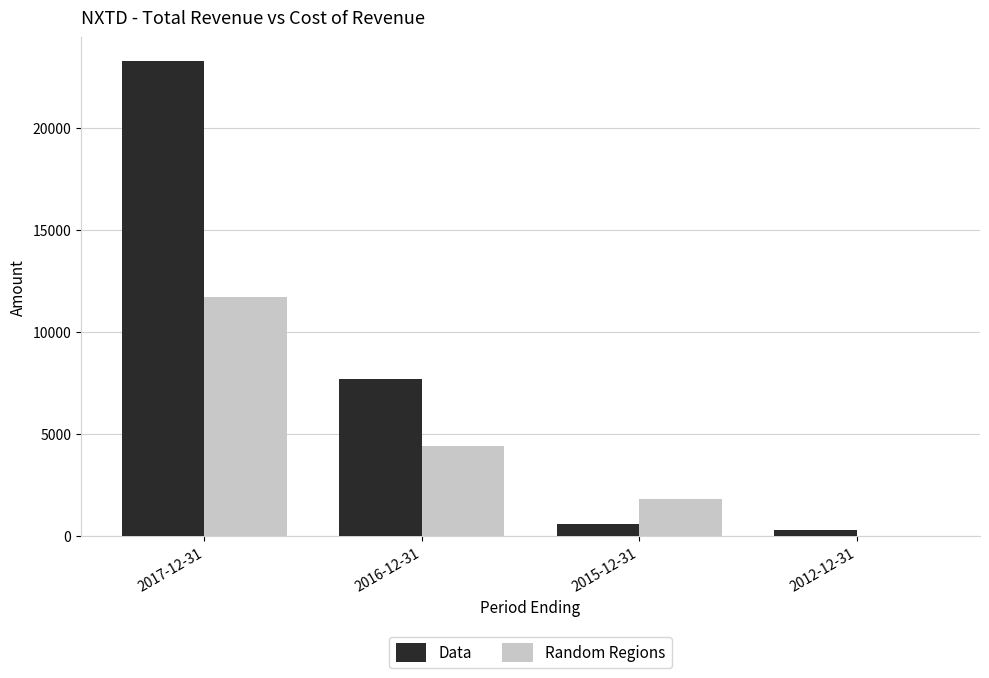

Where is Random Regions nearest to the value 5850?

2016-12-31